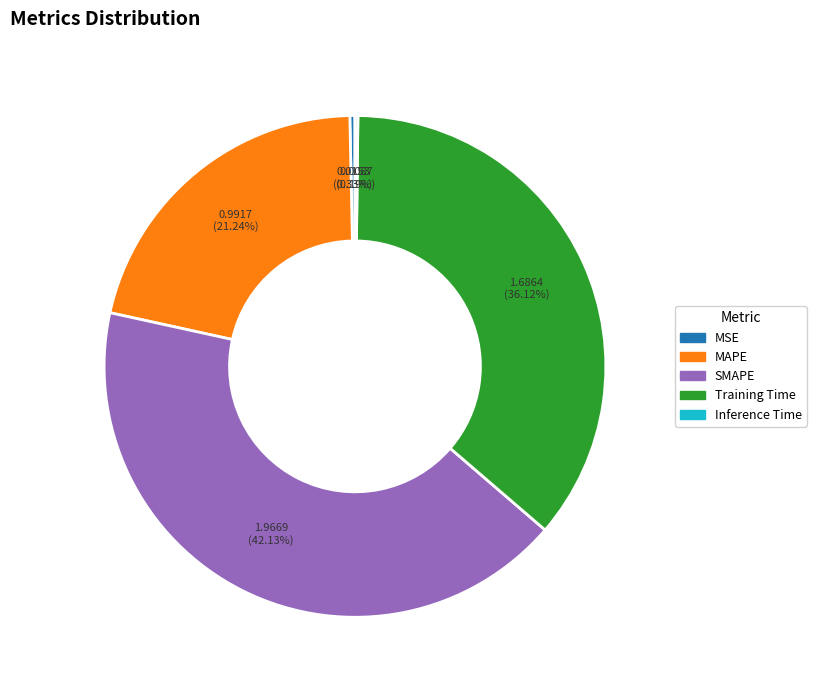

Which has a higher value, MAPE or MSE?

MAPE